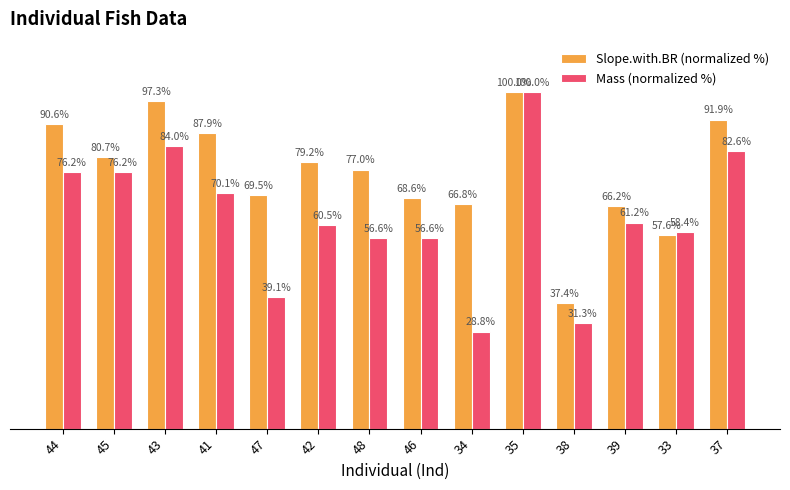

Is the value of Slope.with.BR (normalized %) at 42 greater than the value of Mass (normalized %) at 37?

No